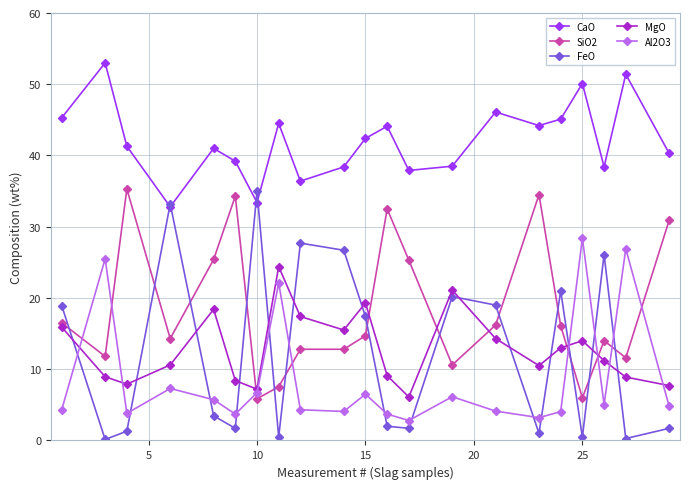

True or false: Al2O3 and CaO intersect in this chart.

False